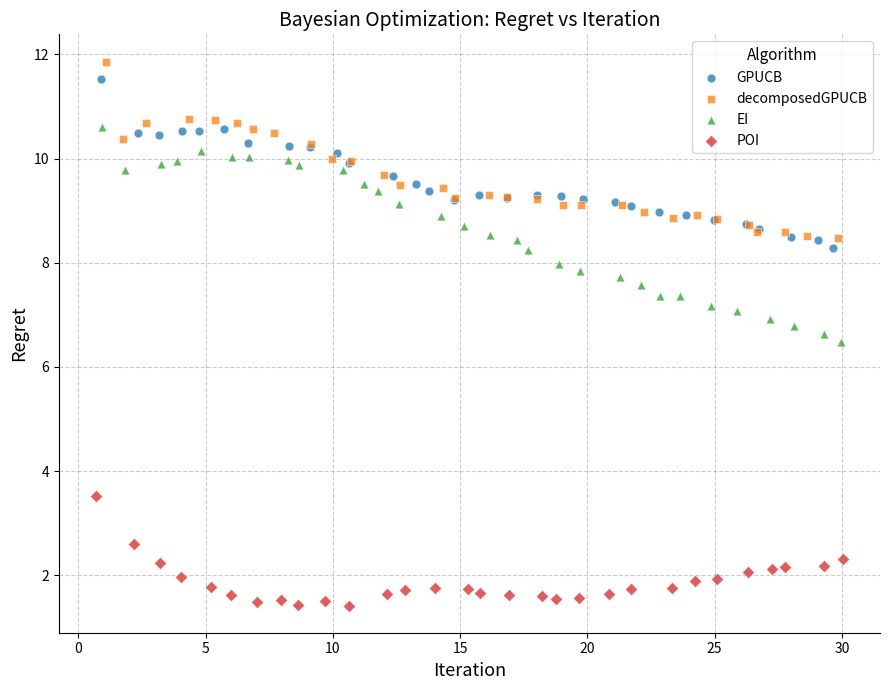

What are all the series names shown in the legend?

GPUCB, decomposedGPUCB, EI, POI